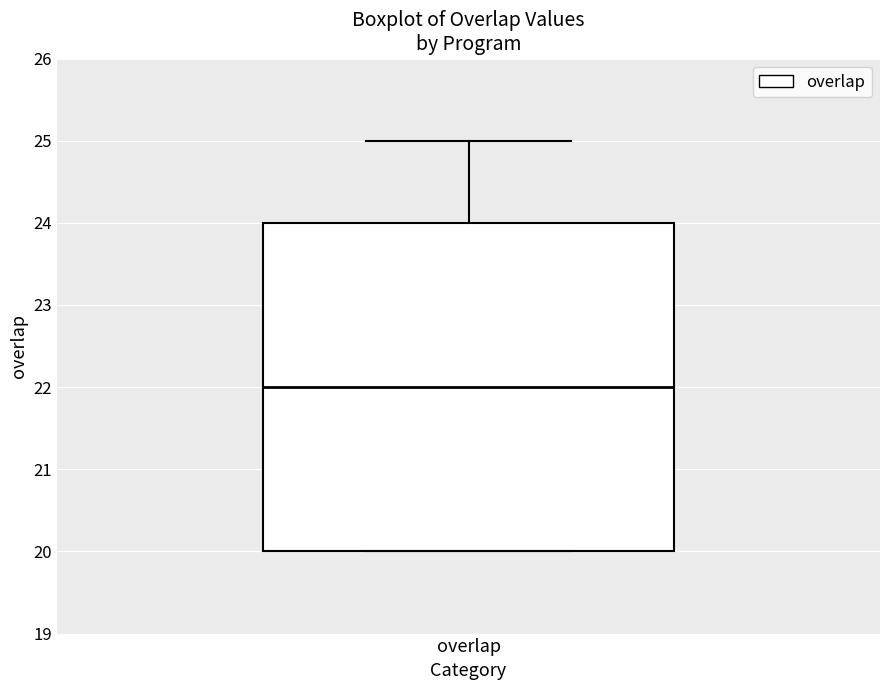

Transcribe this box plot: give where the median line is, the range the box spans, and where the two whiskers end, as read against the y-axis. The values are not printed on the chart, so give them approximately, as read against the axis.

median 22, box 20 to 24, whiskers 20 to 25